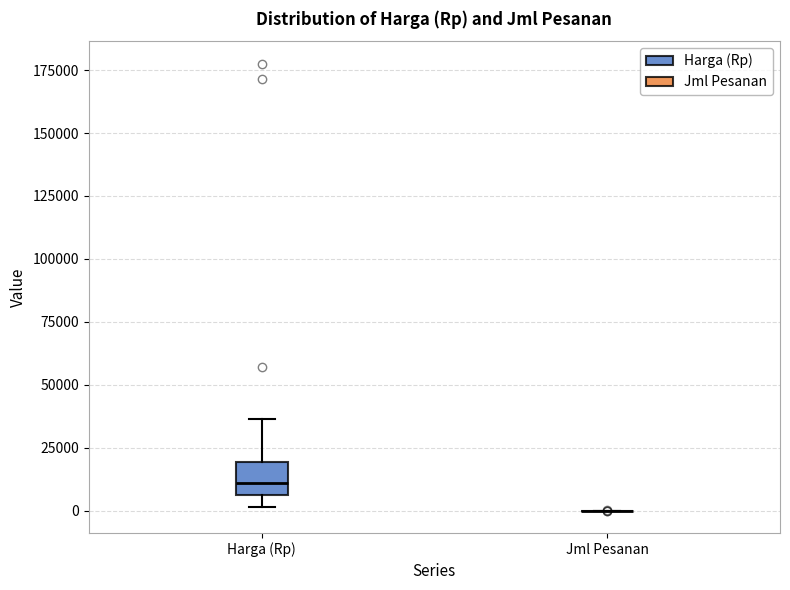

Comparing the boxes themselves (not the whiskers), which one is the tallest?

Harga (Rp)